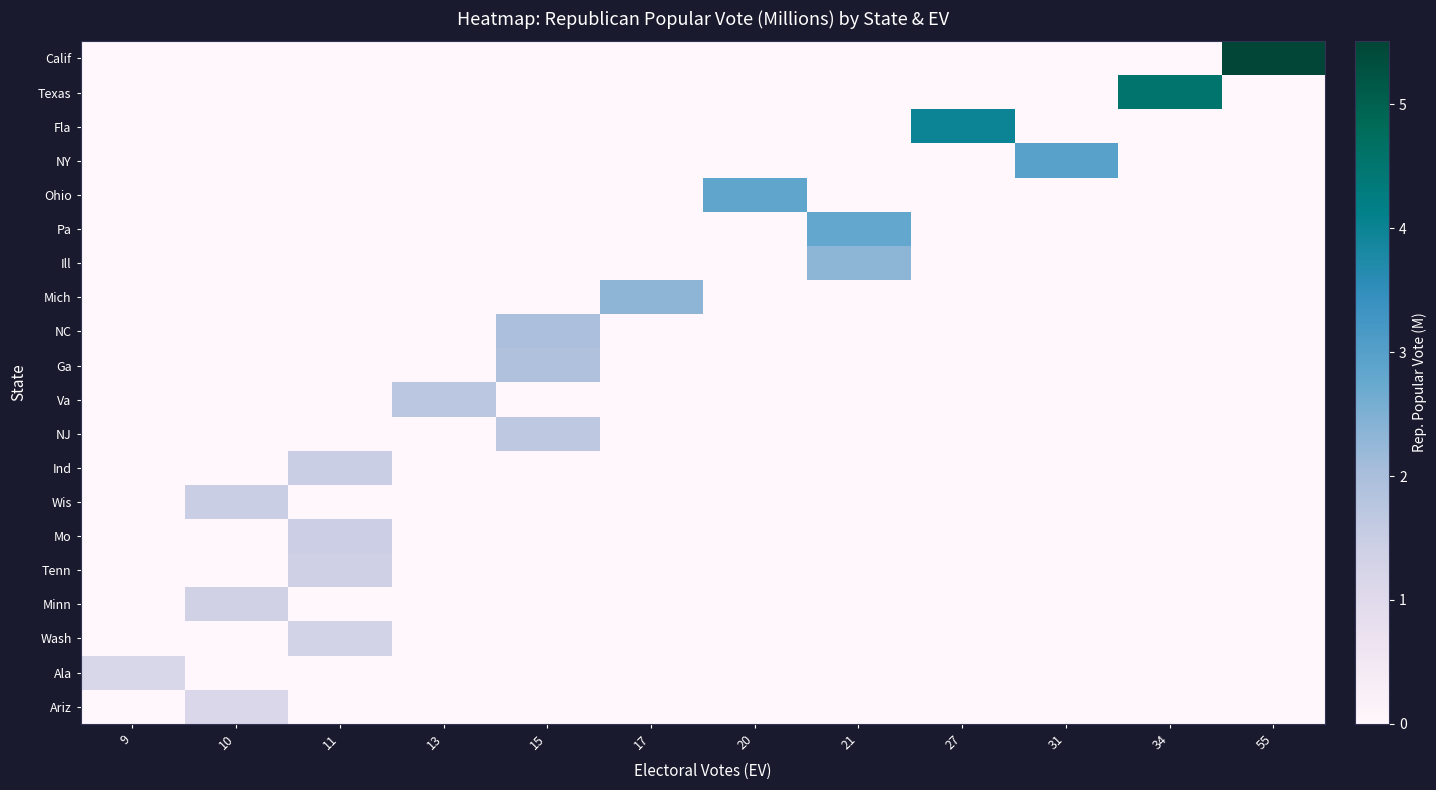

Which series has the largest total across all categories?

Calif